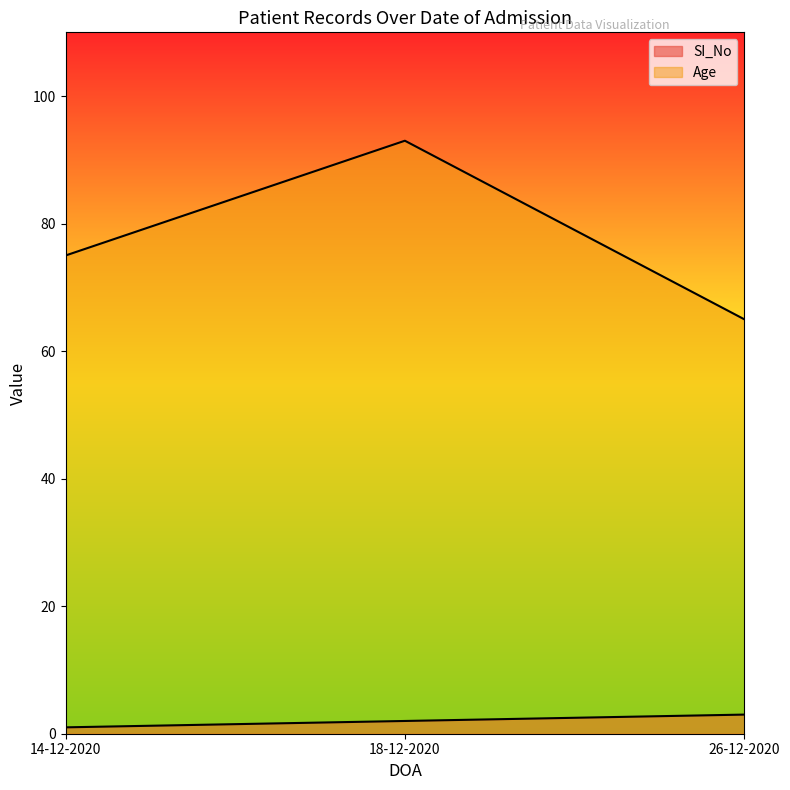

What is the approximate value of SI_No at 18-12-2020?

2